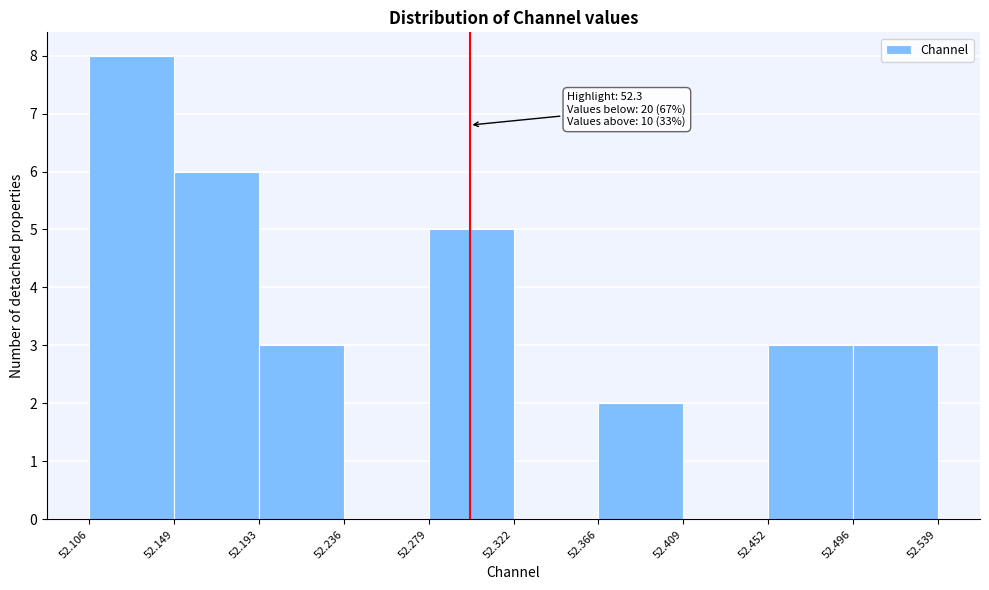

Over which range of the x-axis is the bar tallest?

52.106 to 52.149